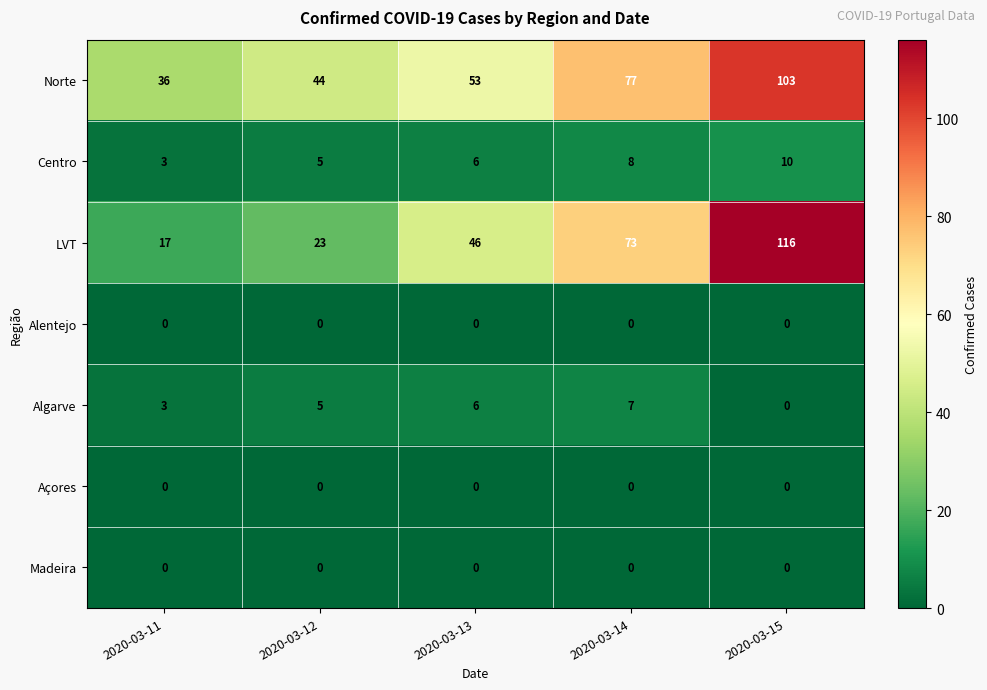

Where is Algarve nearest to the value 3?

2020-03-11